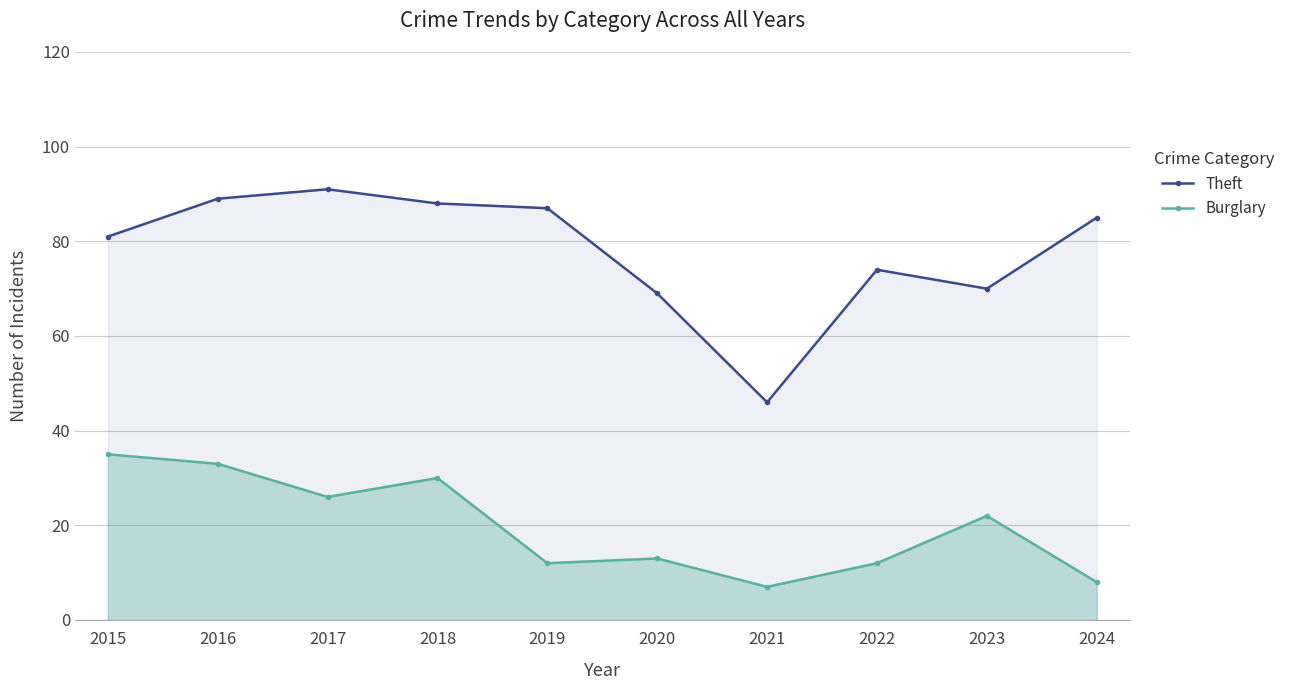

What is the greatest value displayed?

91